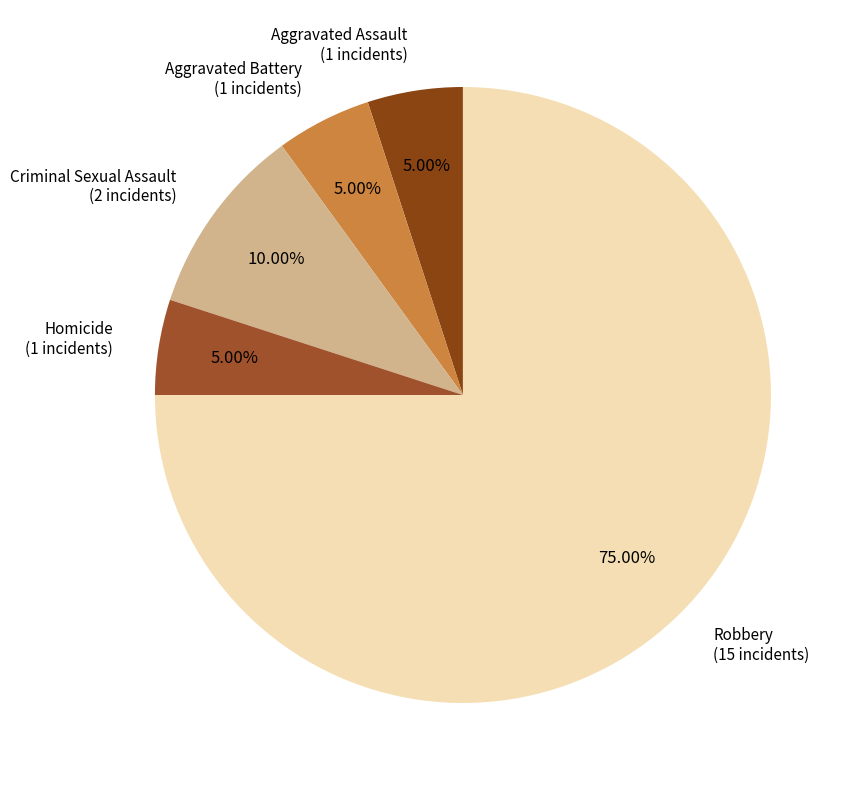

The Aggravated Battery slice represents 1% of the pie. True or false?

False